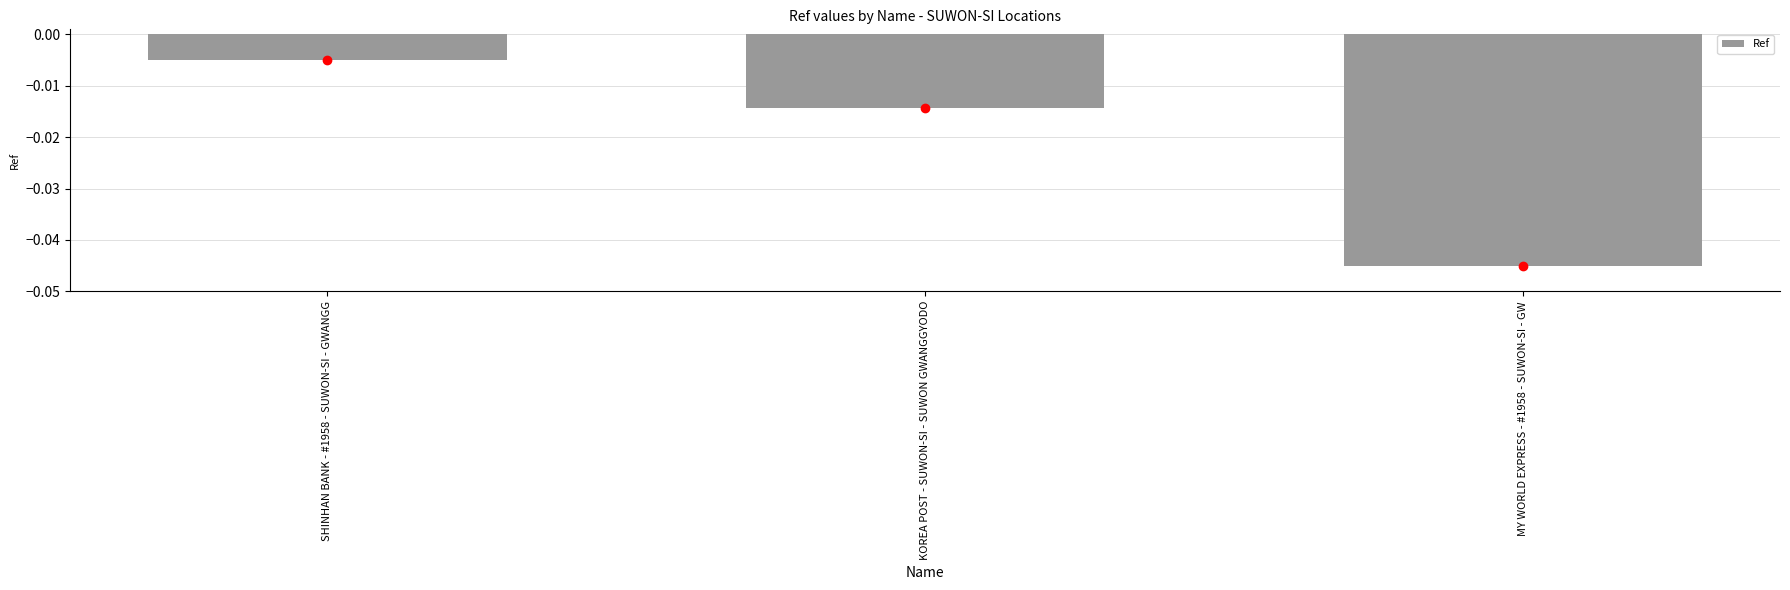

What is the label of the 2nd bar from the right?

KOREA POST - SUWON-SI - SUWON GWANGGYODO